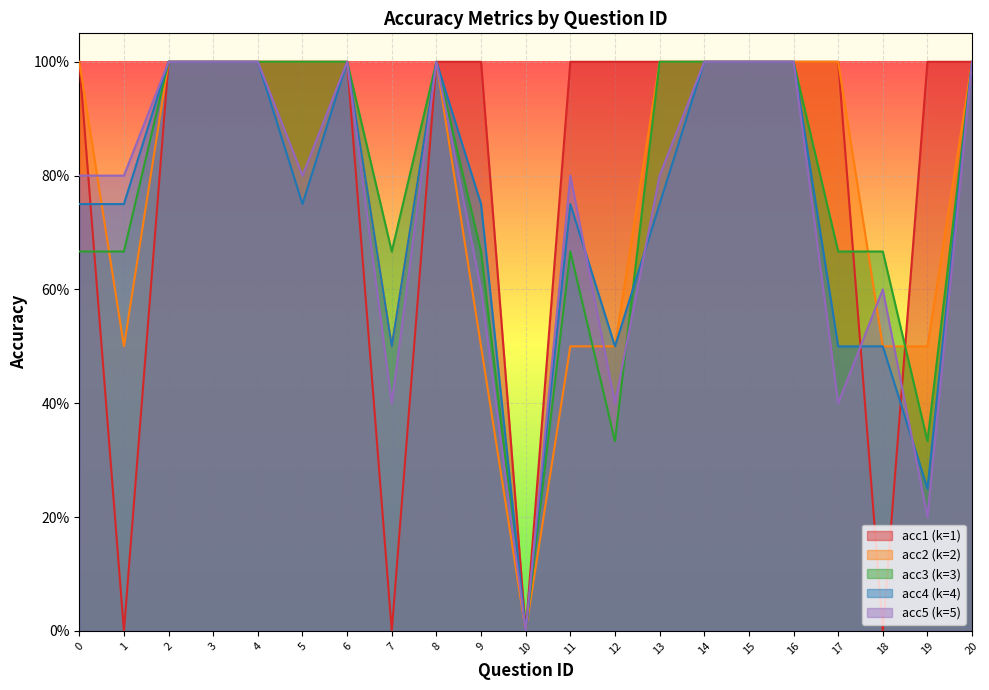

Where do acc4 and acc2 first cross each other?

0 and 1